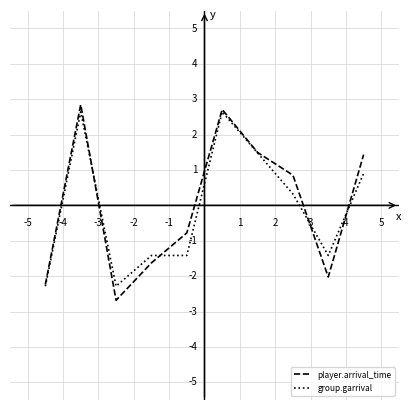

Which series has the widest spread of values?

player.arrival_time